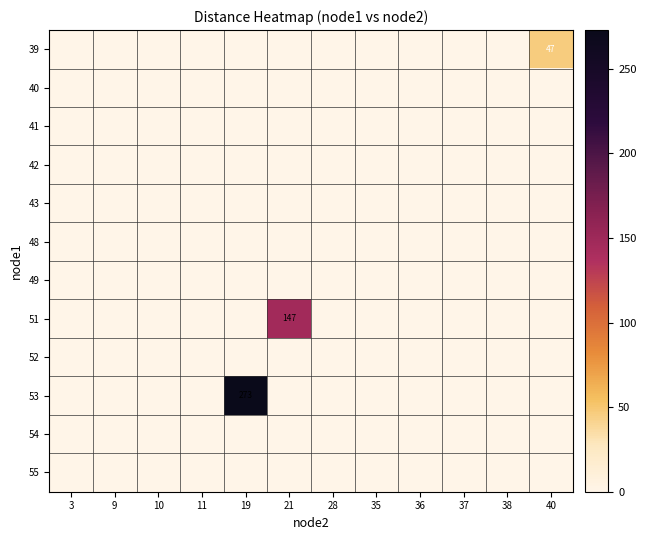

Reading right to left, extract all data points from this chart.

row_0: 46.9	0.0	0.0	0.0	0.0	0.0	0.0	0.0	0.0	0.0	0.0	0.0
row_1: 0.0	0.0	0.0	0.0	0.0	0.0	0.0	0.0	0.0	0.0	0.0	0.0
row_2: 0.0	0.0	0.0	0.0	0.0	0.0	0.0	0.0	0.0	0.0	0.0	0.0
row_3: 0.0	0.0	0.0	0.0	0.0	0.0	0.0	0.0	0.0	0.0	0.0	0.0
row_4: 0.0	0.0	0.0	0.0	0.0	0.0	0.0	0.0	0.0	0.0	0.0	0.0
row_5: 0.0	0.0	0.0	0.0	0.0	0.0	0.0	0.0	0.0	0.0	0.0	0.0
row_6: 0.0	0.0	0.0	0.0	0.0	0.0	0.0	0.0	0.0	0.0	0.0	0.0
row_7: 0.0	0.0	0.0	0.0	0.0	0.0	146.5	0.0	0.0	0.0	0.0	0.0
row_8: 0.0	0.0	0.0	0.0	0.0	0.0	0.0	0.0	0.0	0.0	0.0	0.0
row_9: 0.0	0.0	0.0	0.0	0.0	0.0	0.0	272.9	0.0	0.0	0.0	0.0
row_10: 0.0	0.0	0.0	0.0	0.0	0.0	0.0	0.0	0.0	0.0	0.0	0.0
row_11: 0.0	0.0	0.0	0.0	0.0	0.0	0.0	0.0	0.0	0.0	0.0	0.0